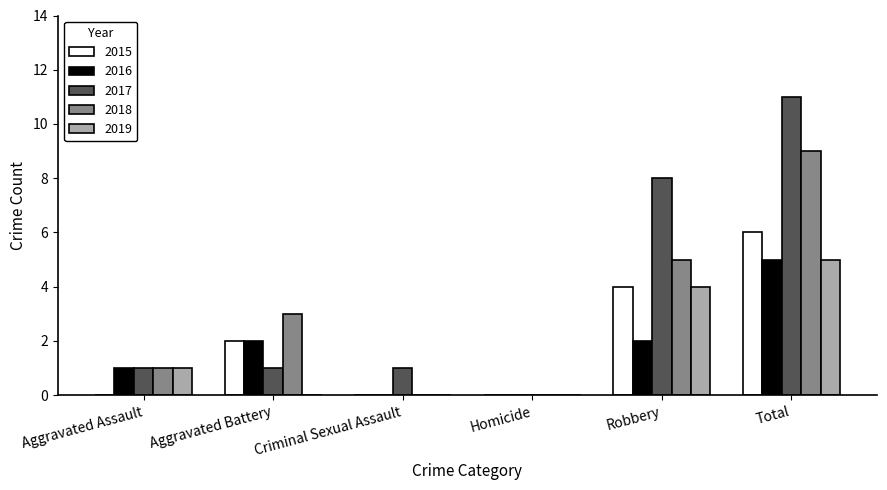

Which series has the largest total across all categories?

2017